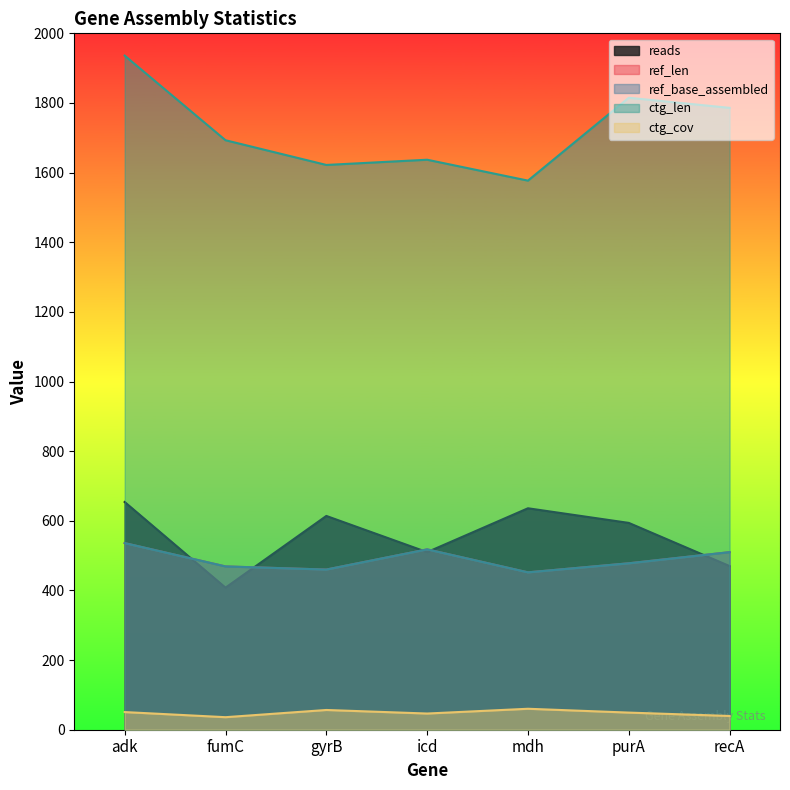

The value of reads at gyrB is 614.0. True or false?

True